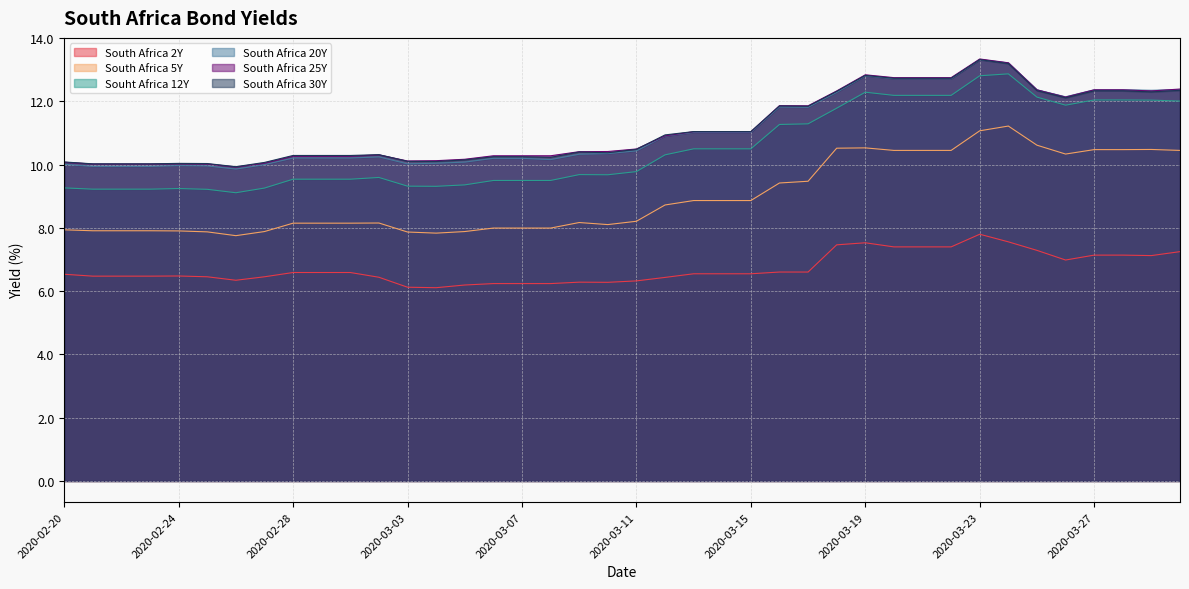

How many lines are shown in the chart?

6